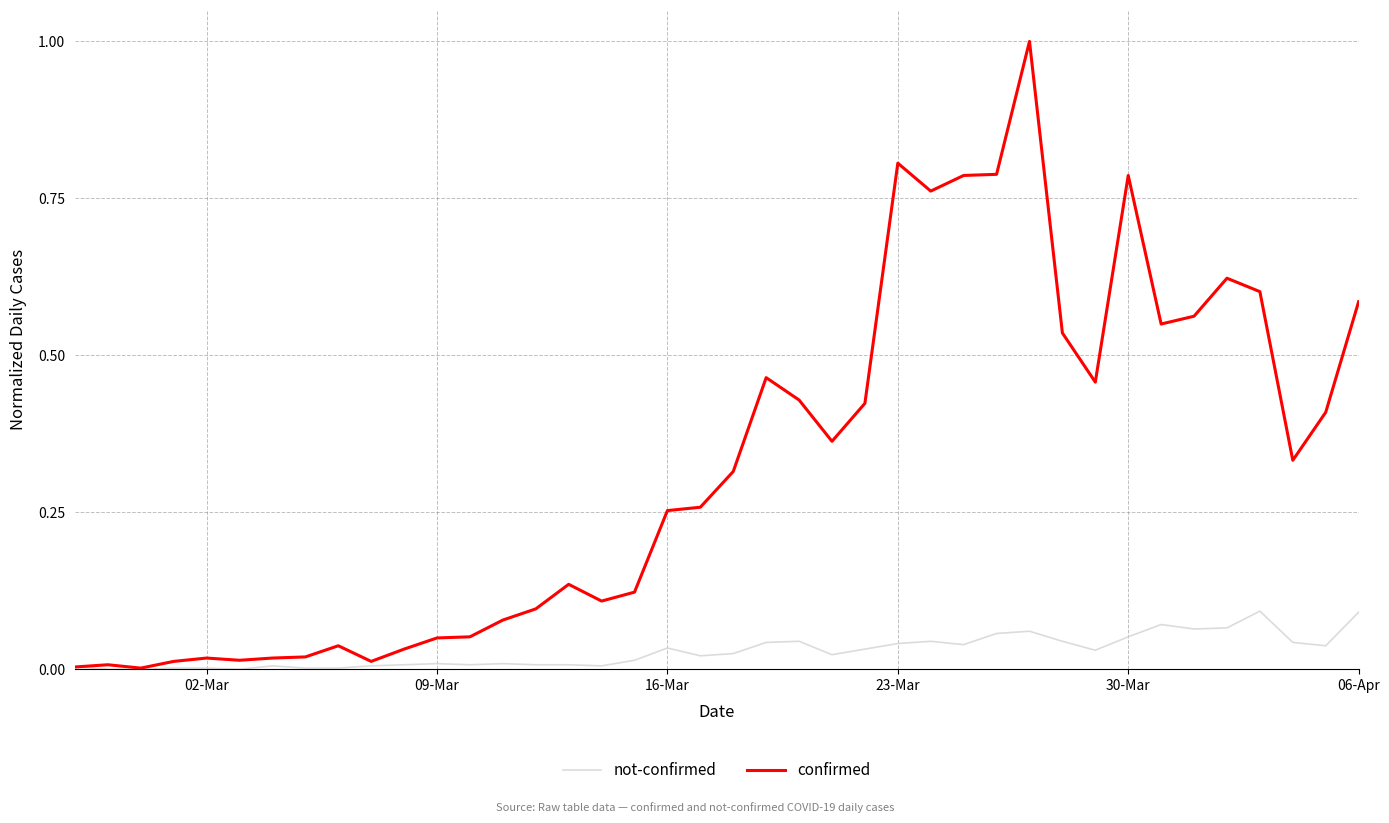

List the series in order of their peak value, lowest first.

not-confirmed, confirmed